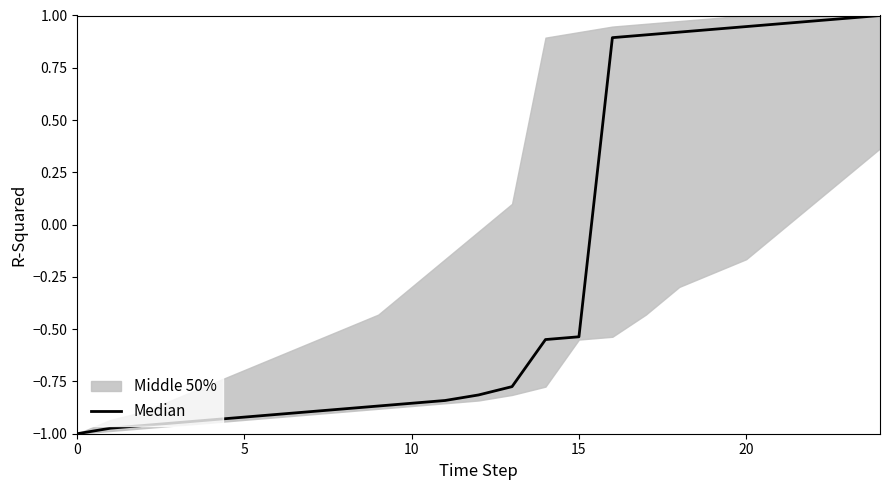

What is the label of the 2nd point from the left?

5